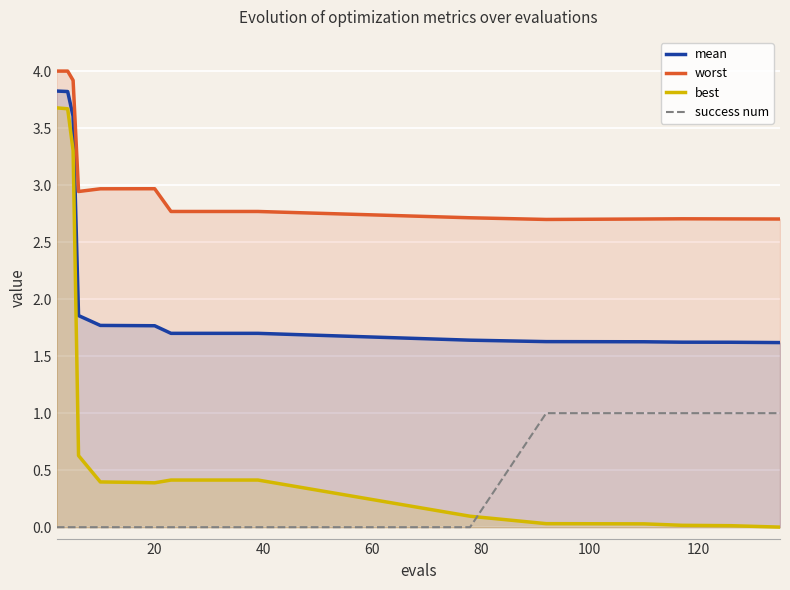

Reading left to right, extract all data points from this chart.

mean: 3.8	3.8	3.6	1.9	1.8	1.8	1.8	1.7	1.7	1.6	1.6	1.6	1.6	1.6	1.6
worst: 4.0	4.0	3.9	2.9	3.0	3.0	3.0	2.8	2.8	2.7	2.7	2.7	2.7	2.7	2.7
best: 3.7	3.7	3.3	0.6	0.4	0.4	0.4	0.4	0.4	0.1	0.0	0.0	0.0	0.0	0.0
success num: 0.0	0.0	0.0	0.0	0.0	0.0	0.0	0.0	0.0	0.0	1.0	1.0	1.0	1.0	1.0